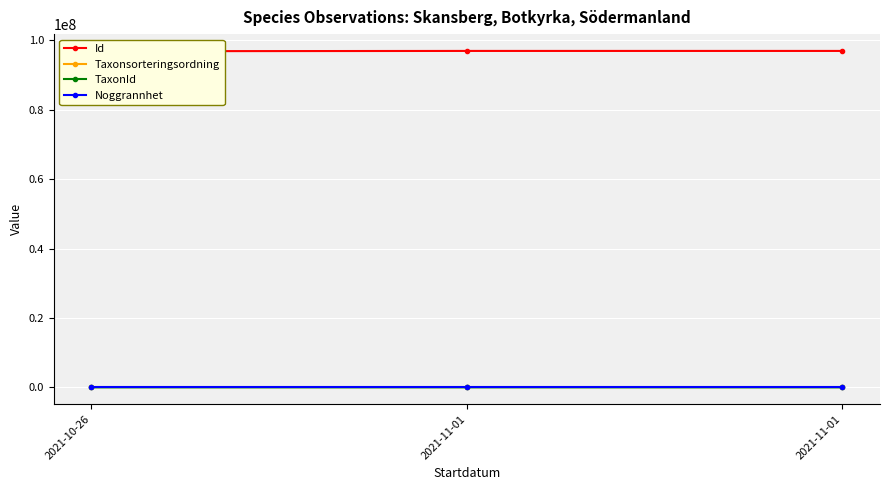

At which category does the chart reach its peak across all series?

2021-11-01